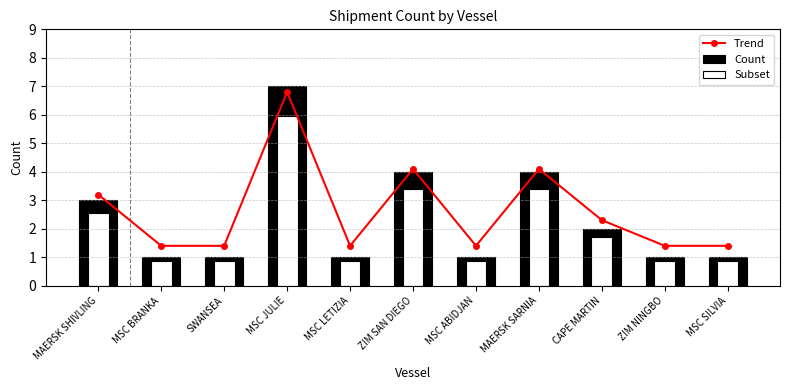

Which category has the lowest value in the Subset series?

MSC BRANKA